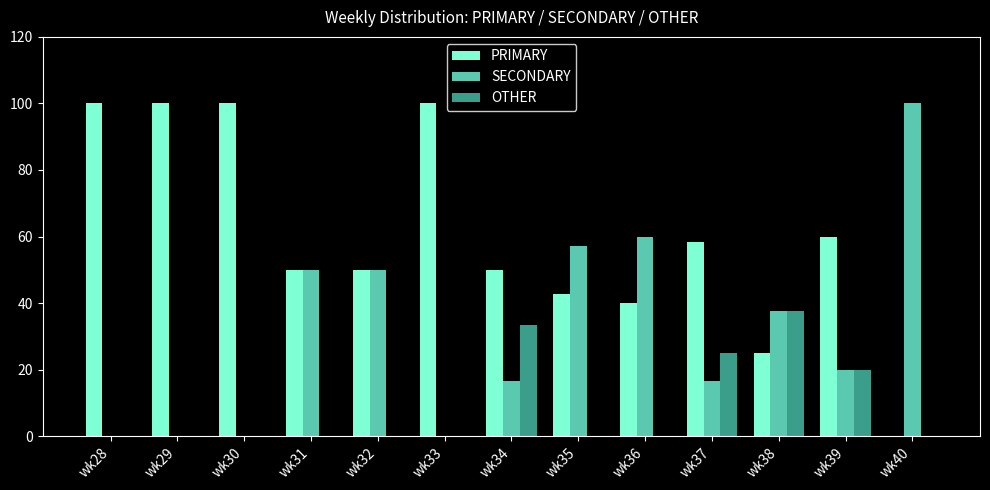

What is the sum of all SECONDARY values?

408.0